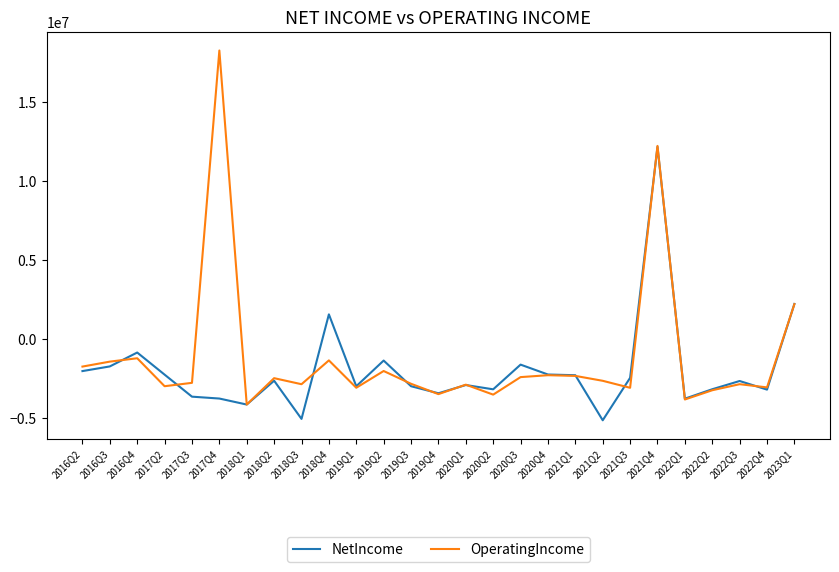

Between 2017Q2 and 2021Q1, which series saw the biggest shift?

OperatingIncome